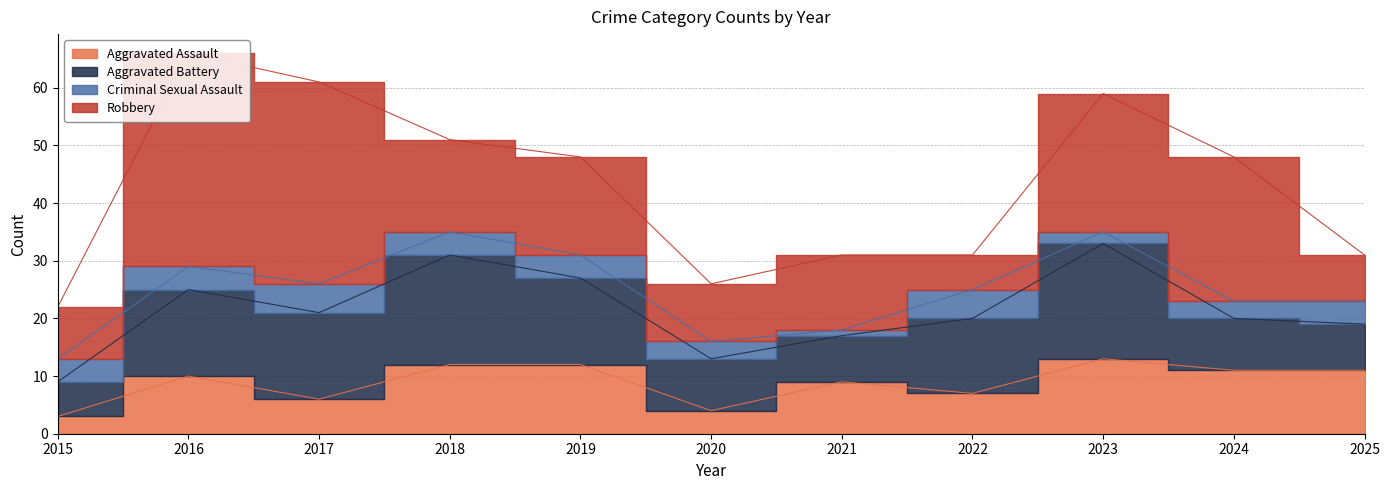

What is the difference between the Criminal Sexual Assault values at 2025 and 2023?

2